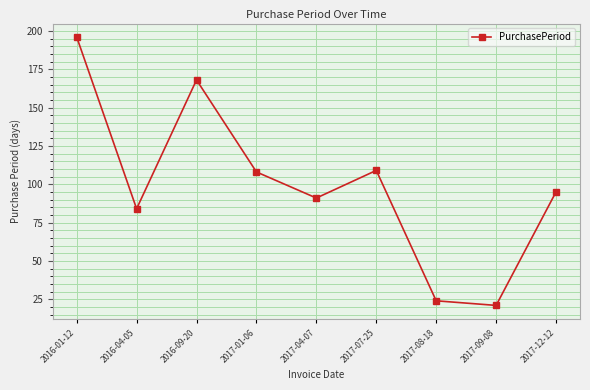

How many lines are shown in the chart?

1